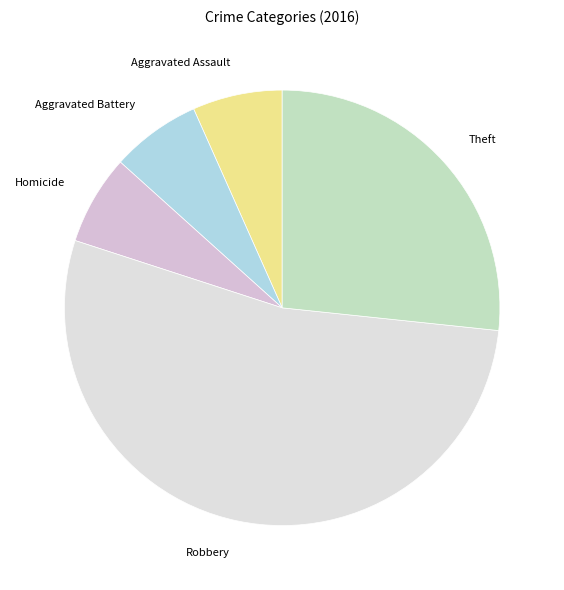

Is the sum of Robbery and Theft greater than half?

Yes